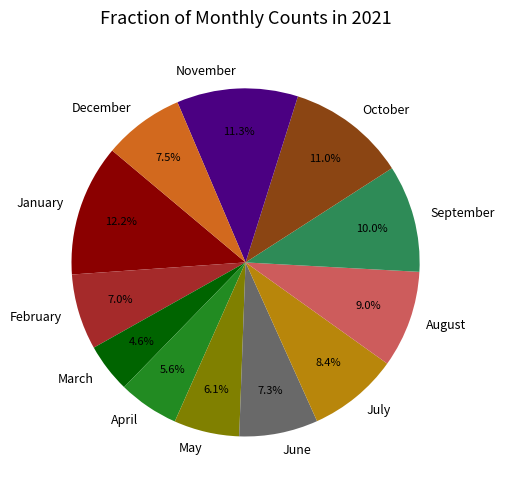

Does any single category account for the majority?

No